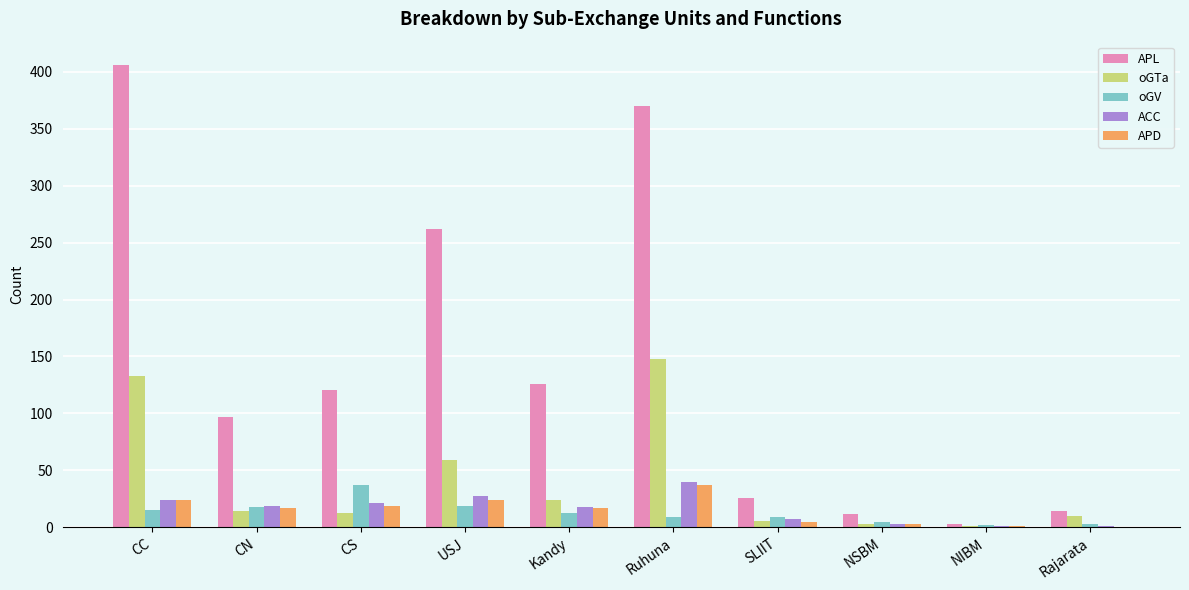

Does the chart contain stacked bars?

No